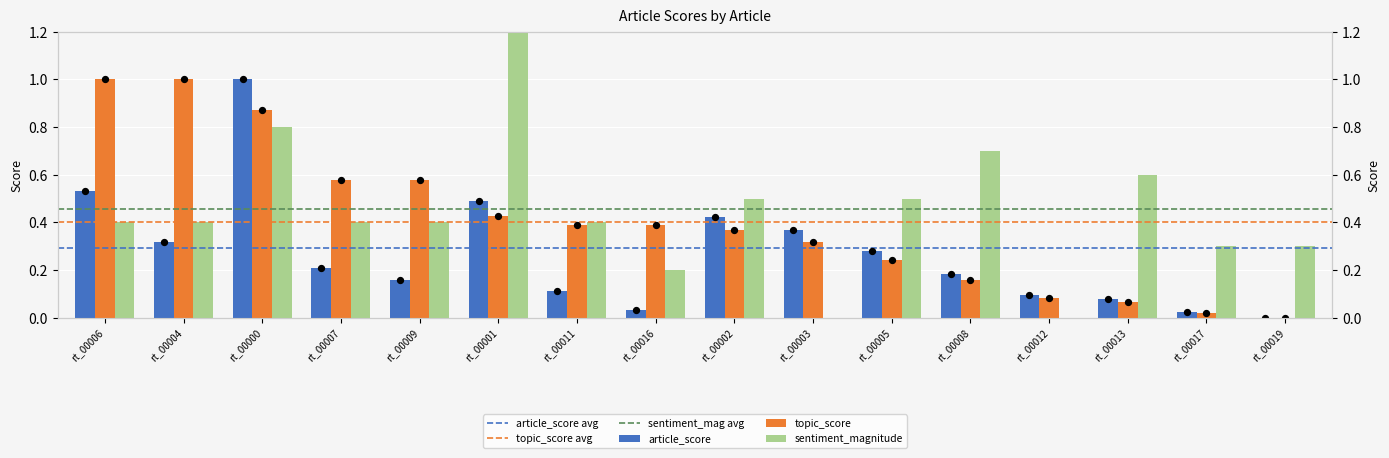

What are all the series names shown in the legend?

article_score, topic_score, sentiment_magnitude